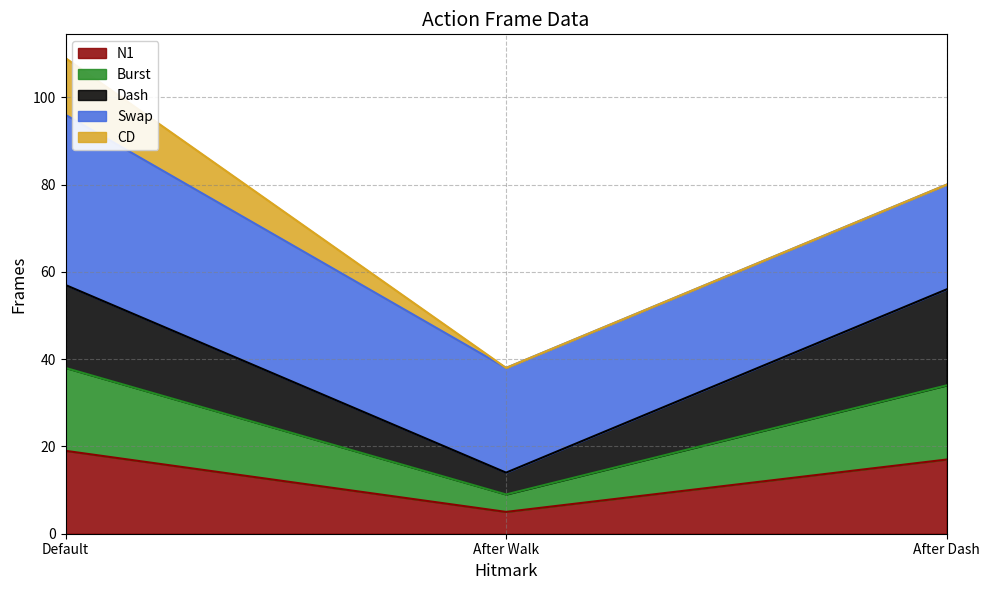

At which label does N1 reach its minimum?

After Walk